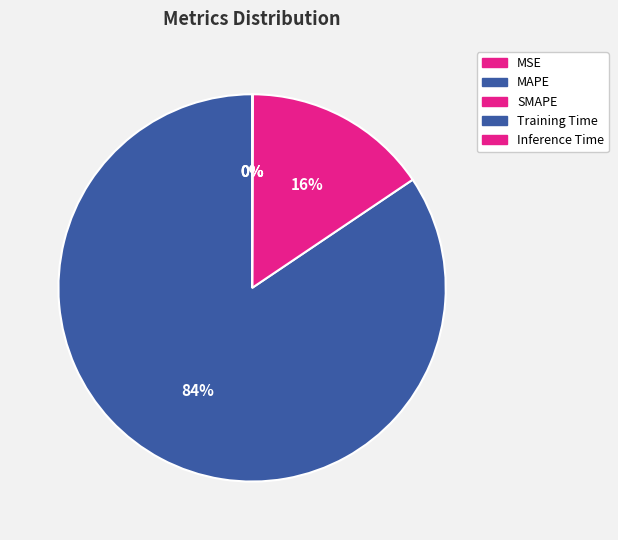

Rank the categories by value from lowest to highest.

MSE, Training Time, Inference Time, SMAPE, MAPE